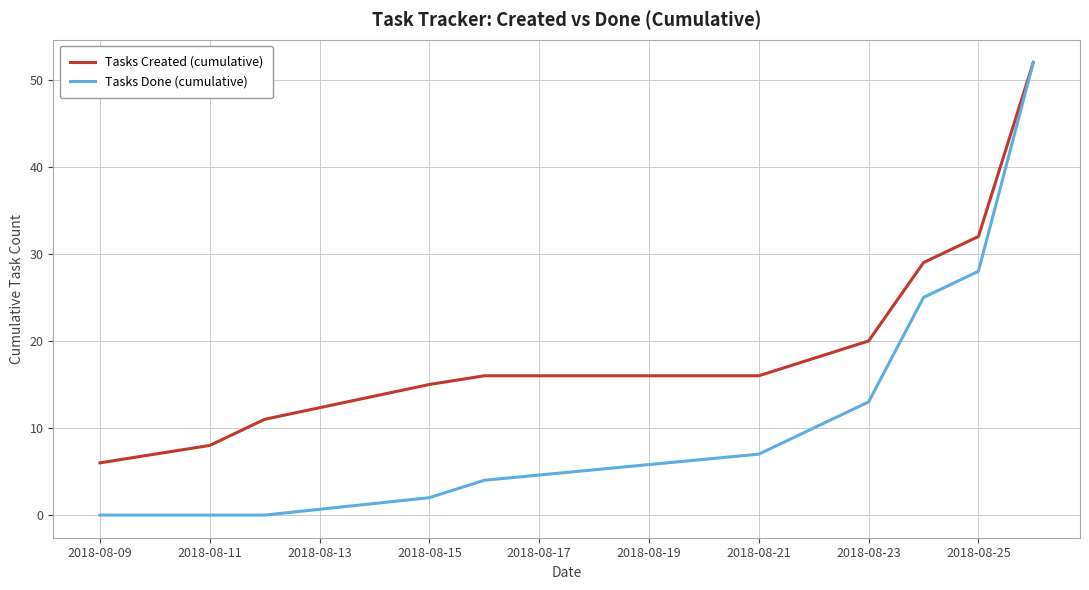

What is the highest value of the Tasks Done (cumulative) series?

52